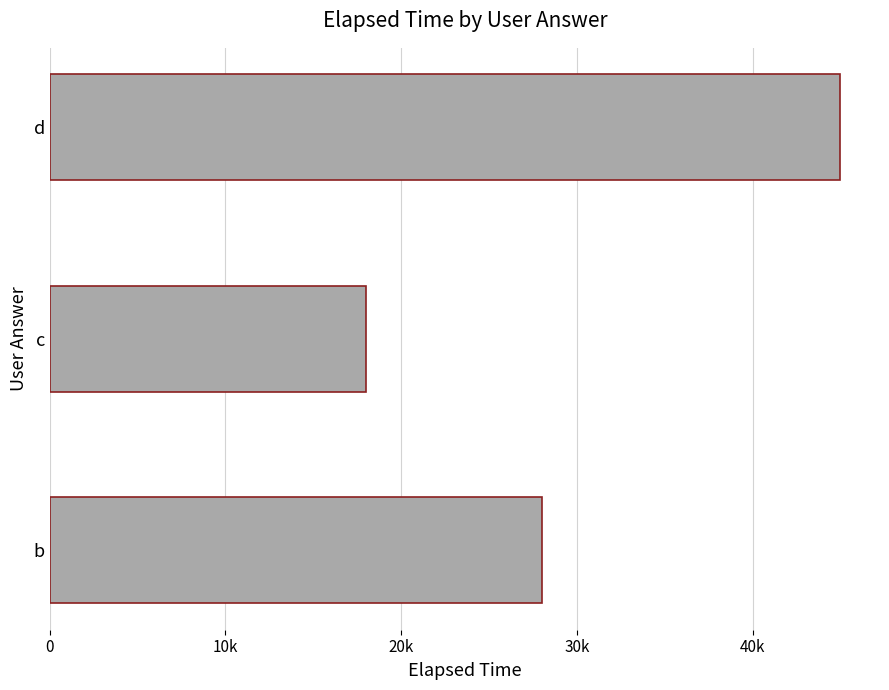

Are the bars horizontal?

Yes